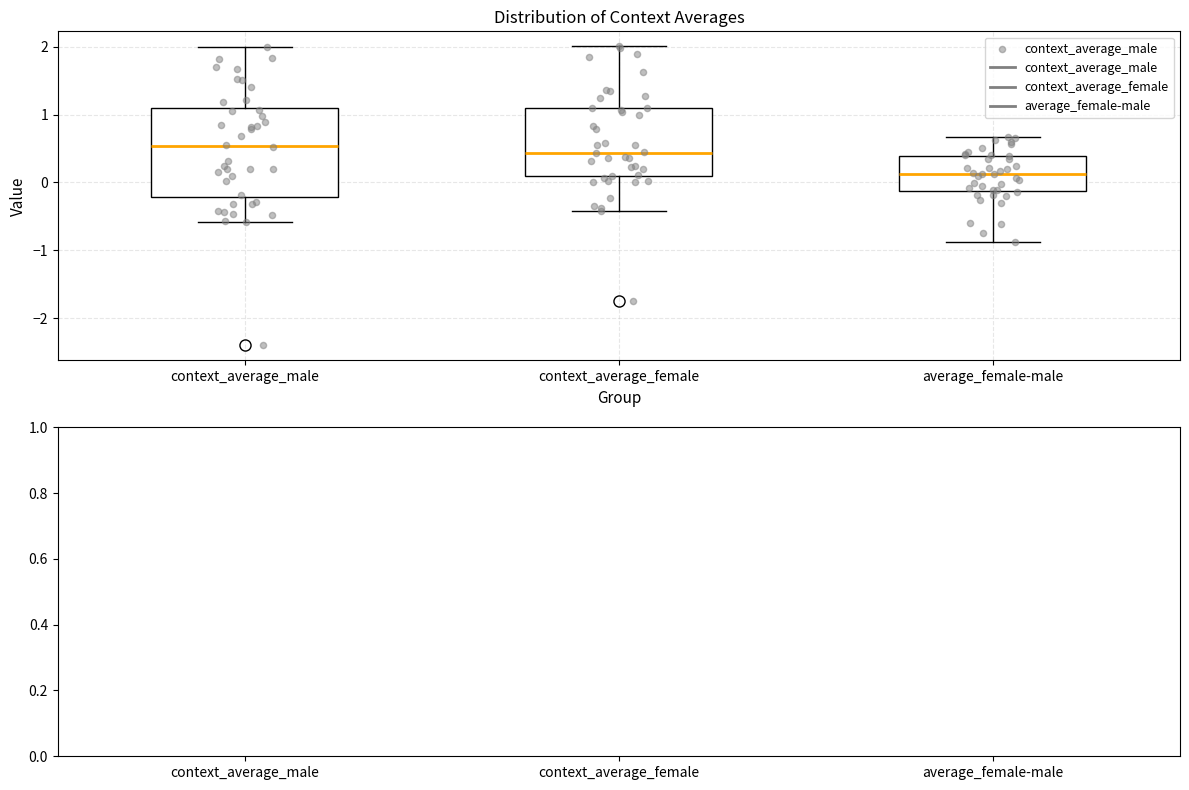

Comparing the boxes themselves (not the whiskers), which one is the tallest?

context_average_male